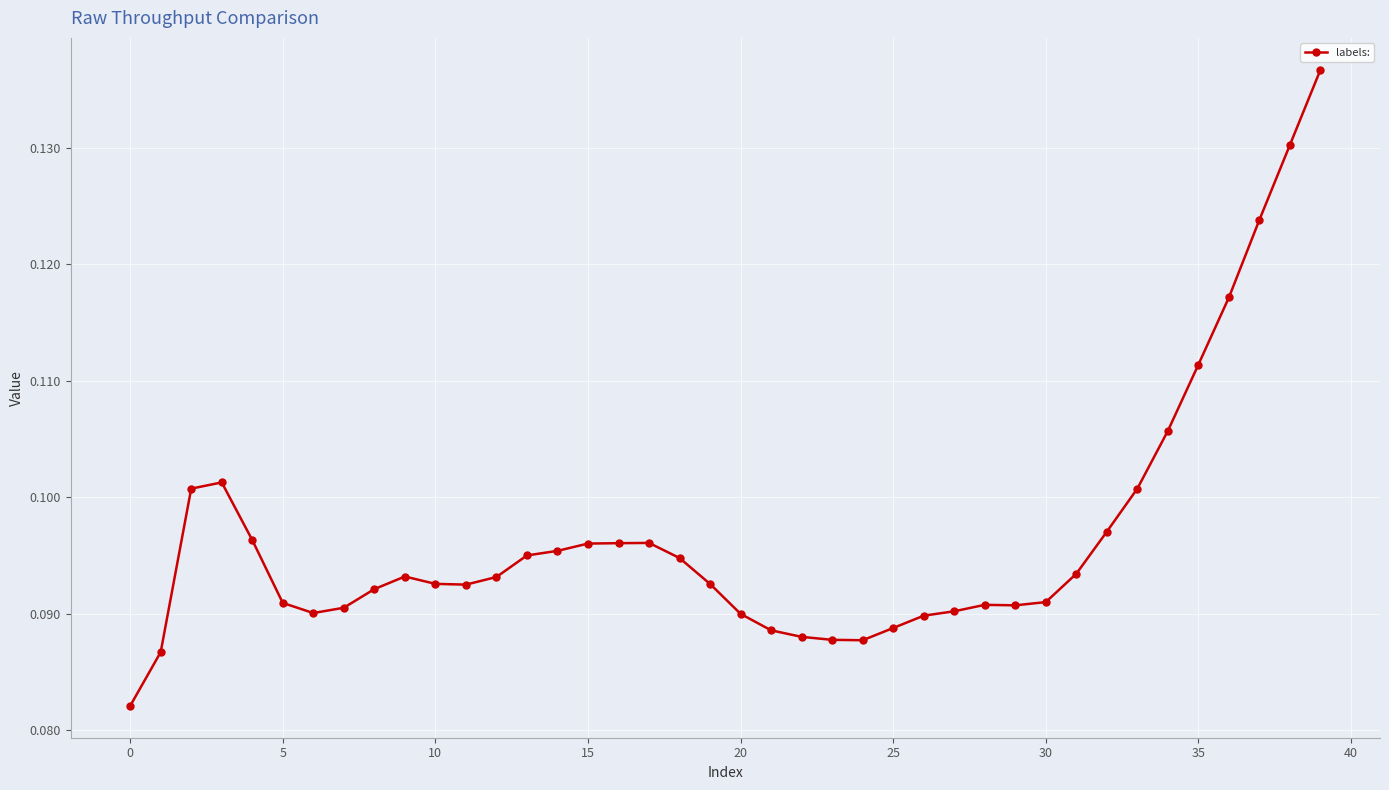

Count the values in the range 0 to 1.

40